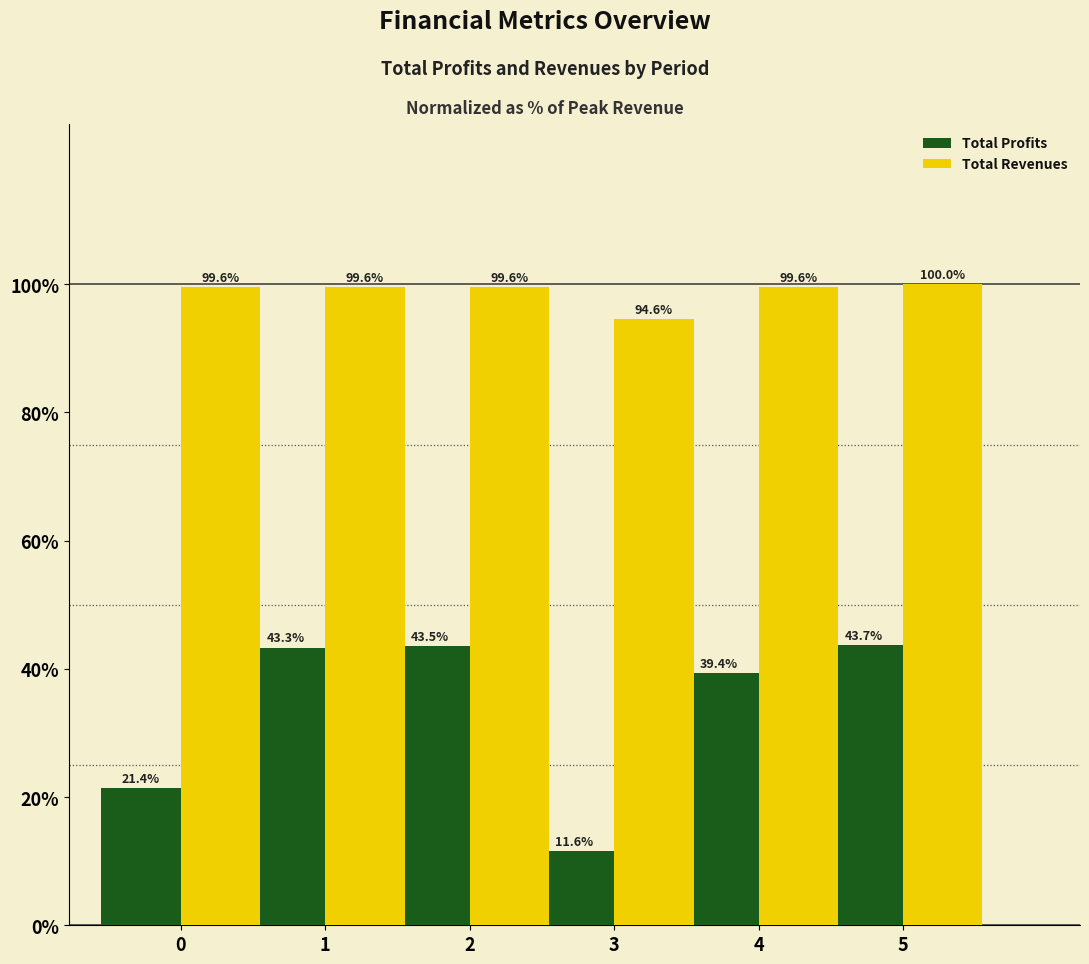

How many values in the Total Profits series exceed 43?

3